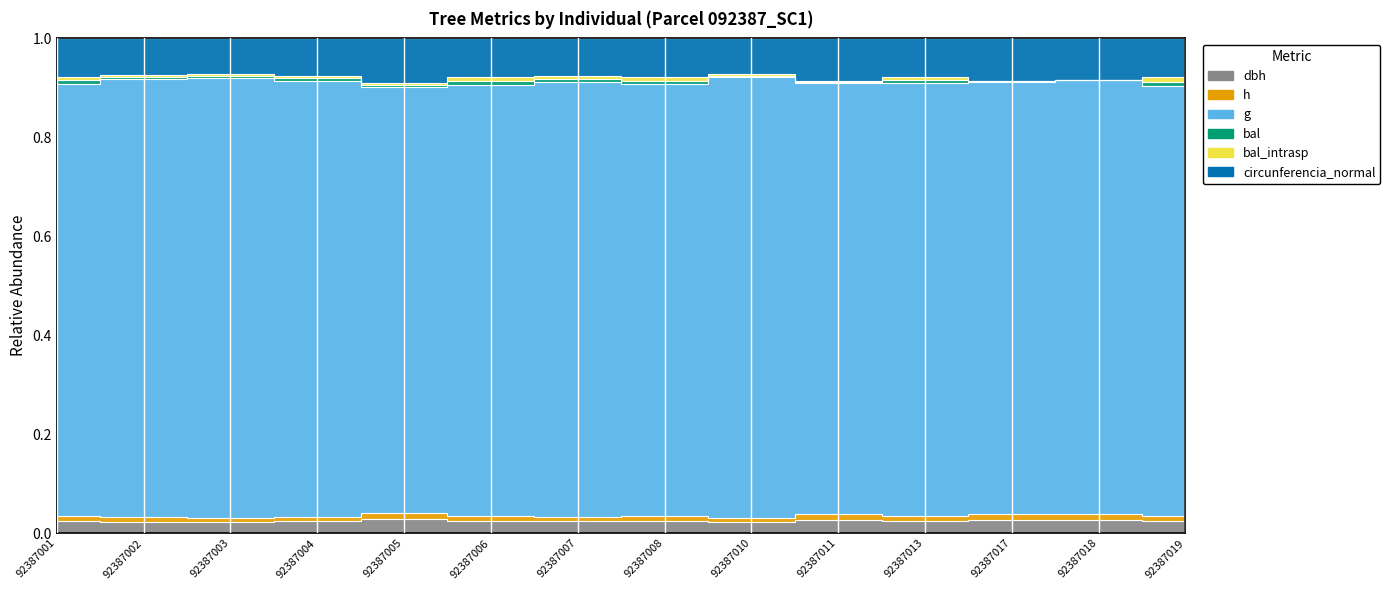

How many interior local valleys does the dbh series have?

4